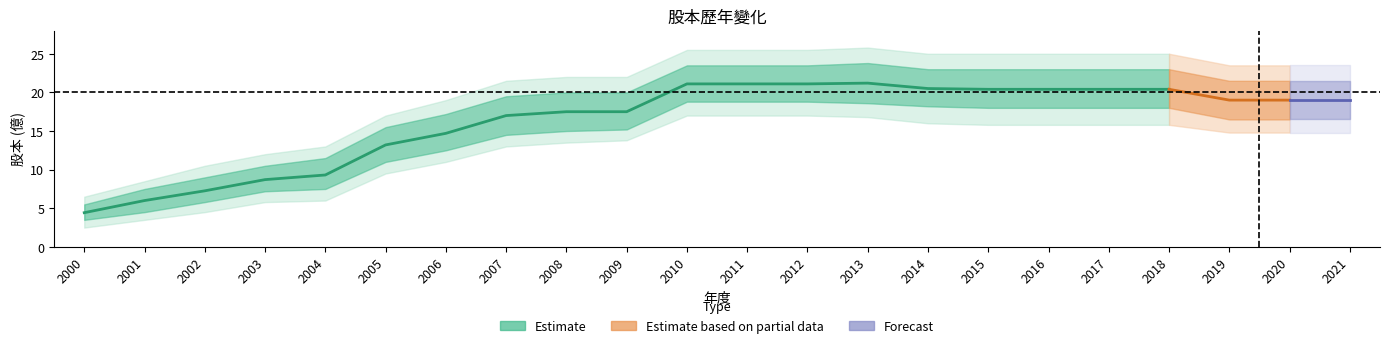

What is the difference between the maximum and second lowest values in the 上限 series?

16.3